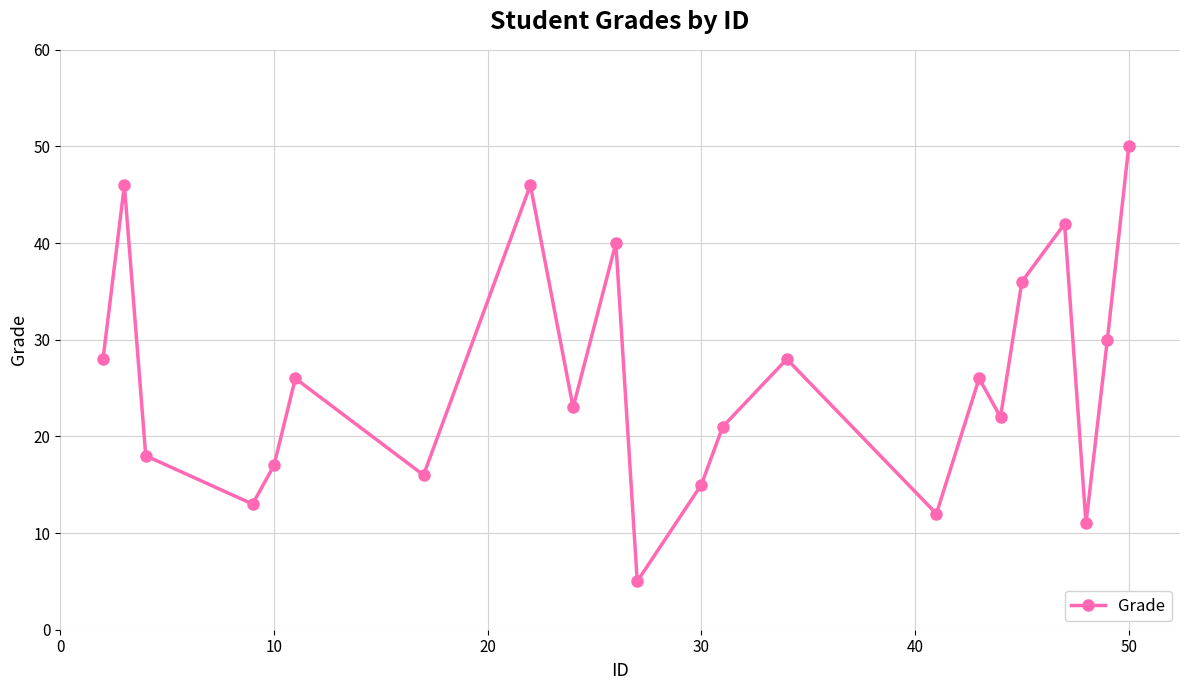

What is the average value?

26